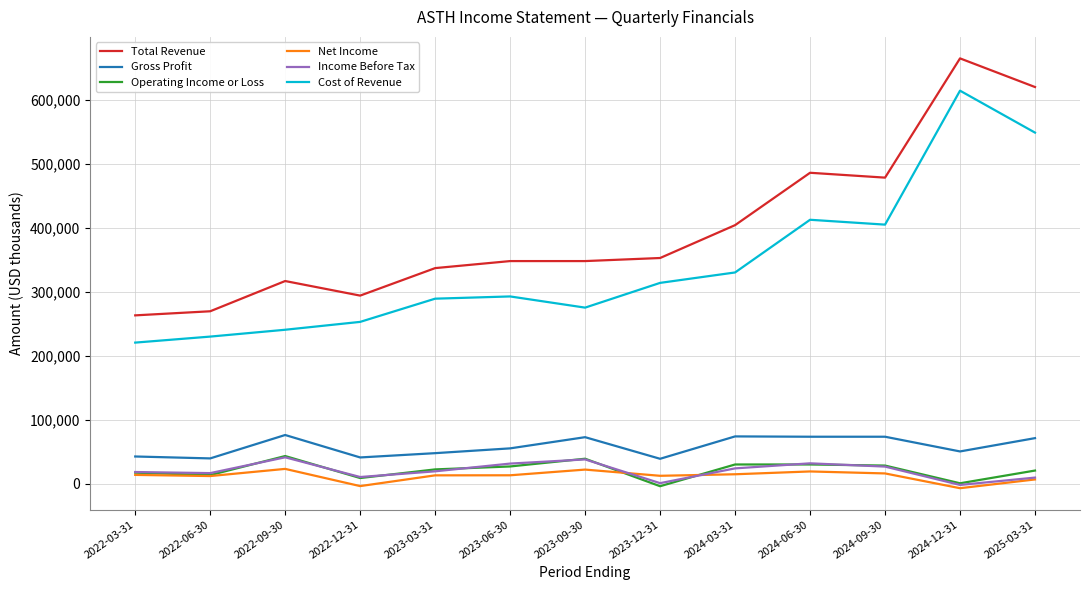

What is the spread (max minus min) of values at 2023-06-30?

335000